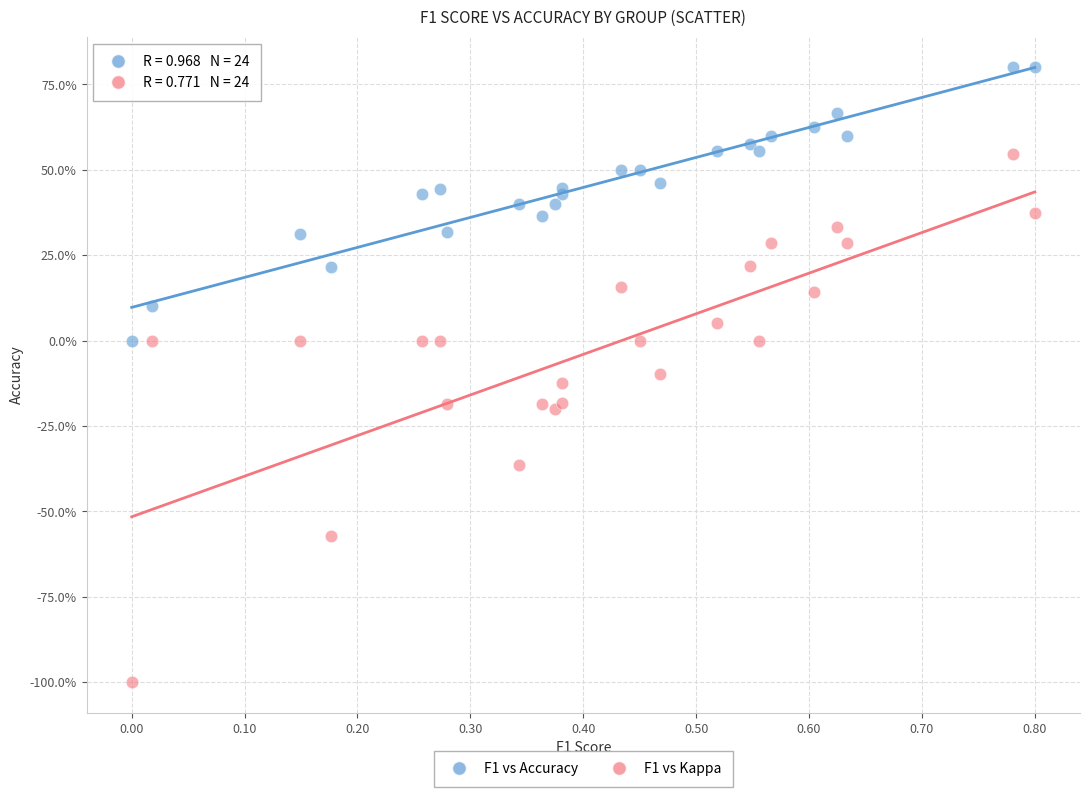

What are all the series names shown in the legend?

F1 vs Accuracy, F1 vs Kappa